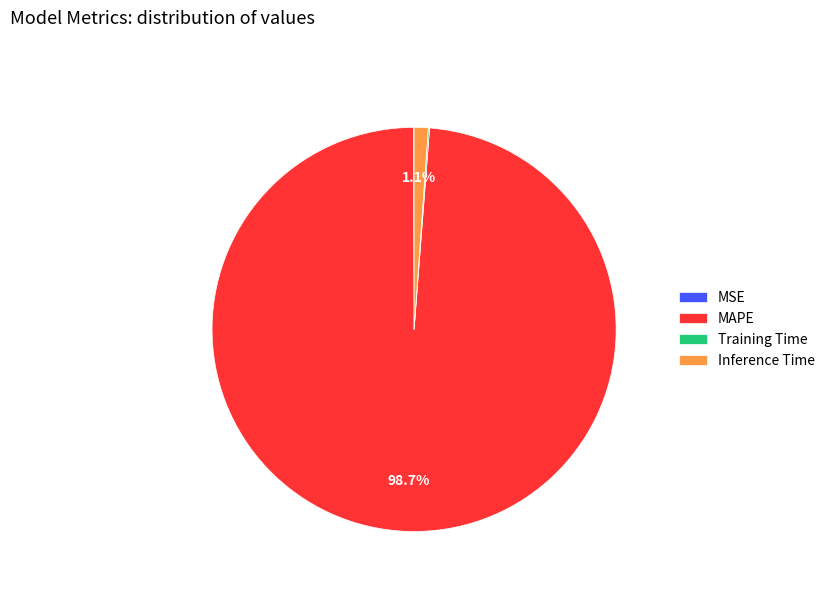

Which slice represents more than half of the pie?

MAPE